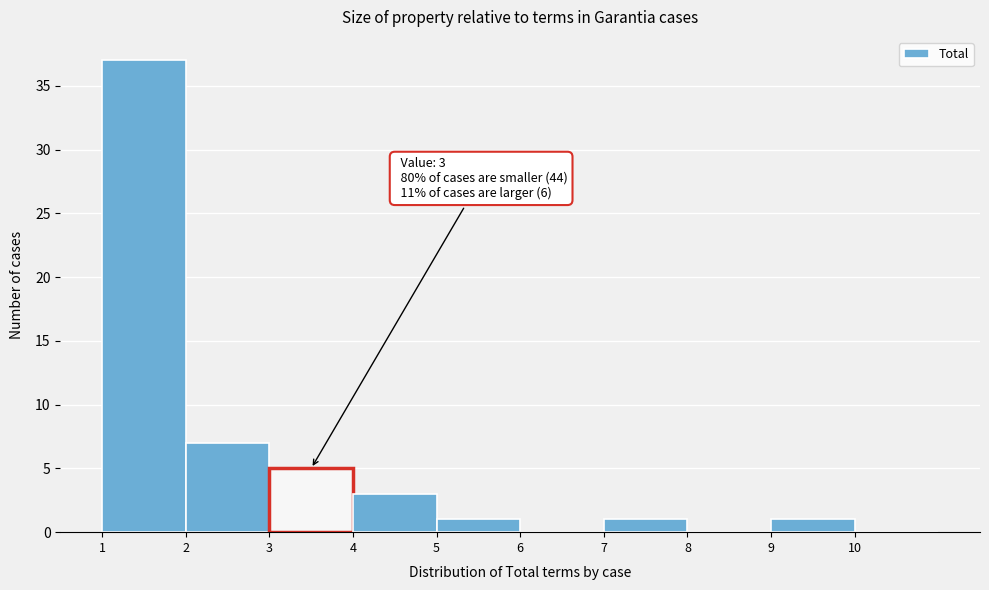

Over which range of the x-axis is the bar tallest?

1 to 2